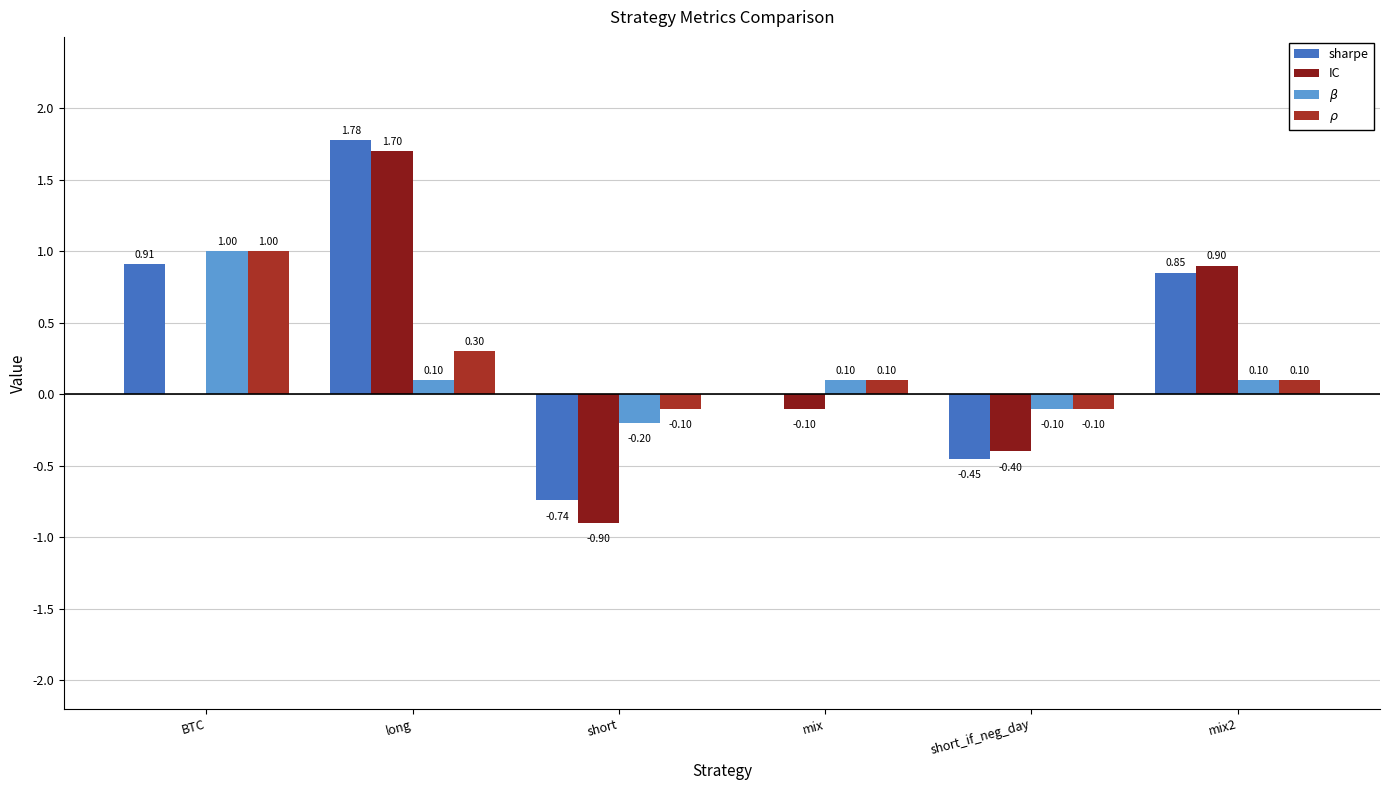

What is the difference between the $\beta$ values at mix and short?

0.3